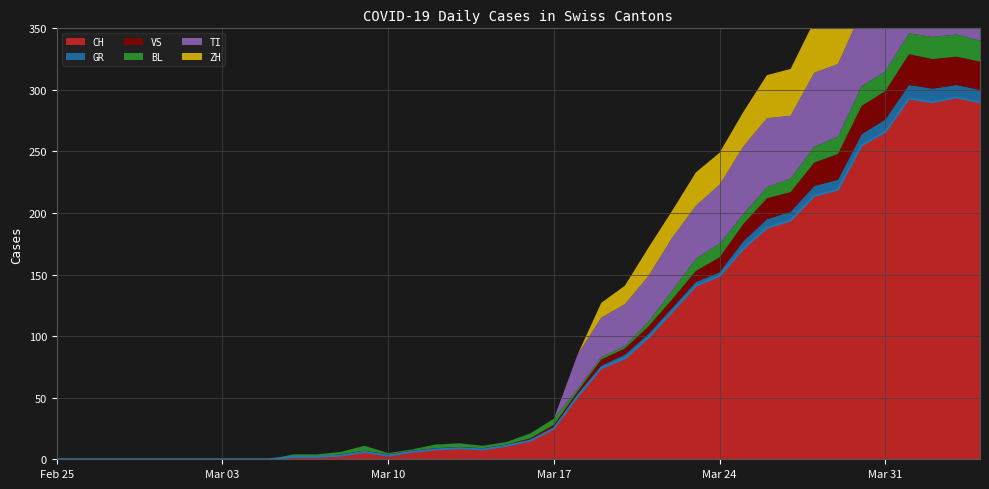

What is the difference between the highest and lowest values at 12?

3